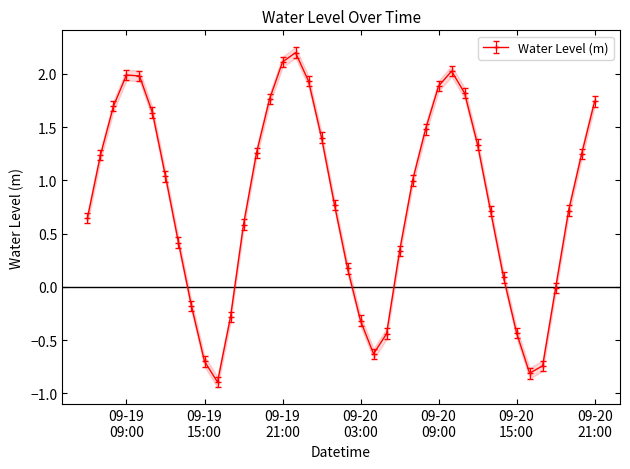

What is the value of the 35th point from the left?

-0.8